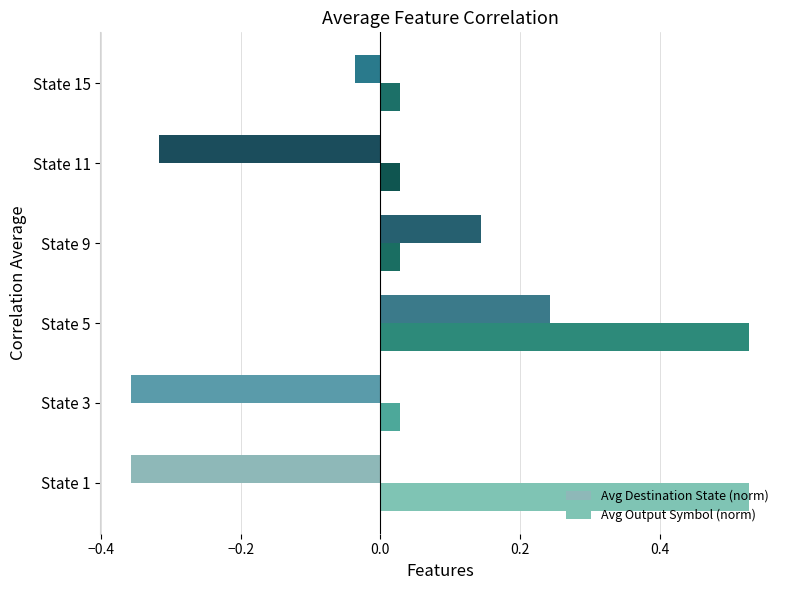

Reading left to right, extract all data points from this chart.

Avg Destination State (norm): -0.4	-0.4	0.2	0.1	-0.3	-0.0
Avg Output Symbol (norm): 0.5	0.0	0.5	0.0	0.0	0.0